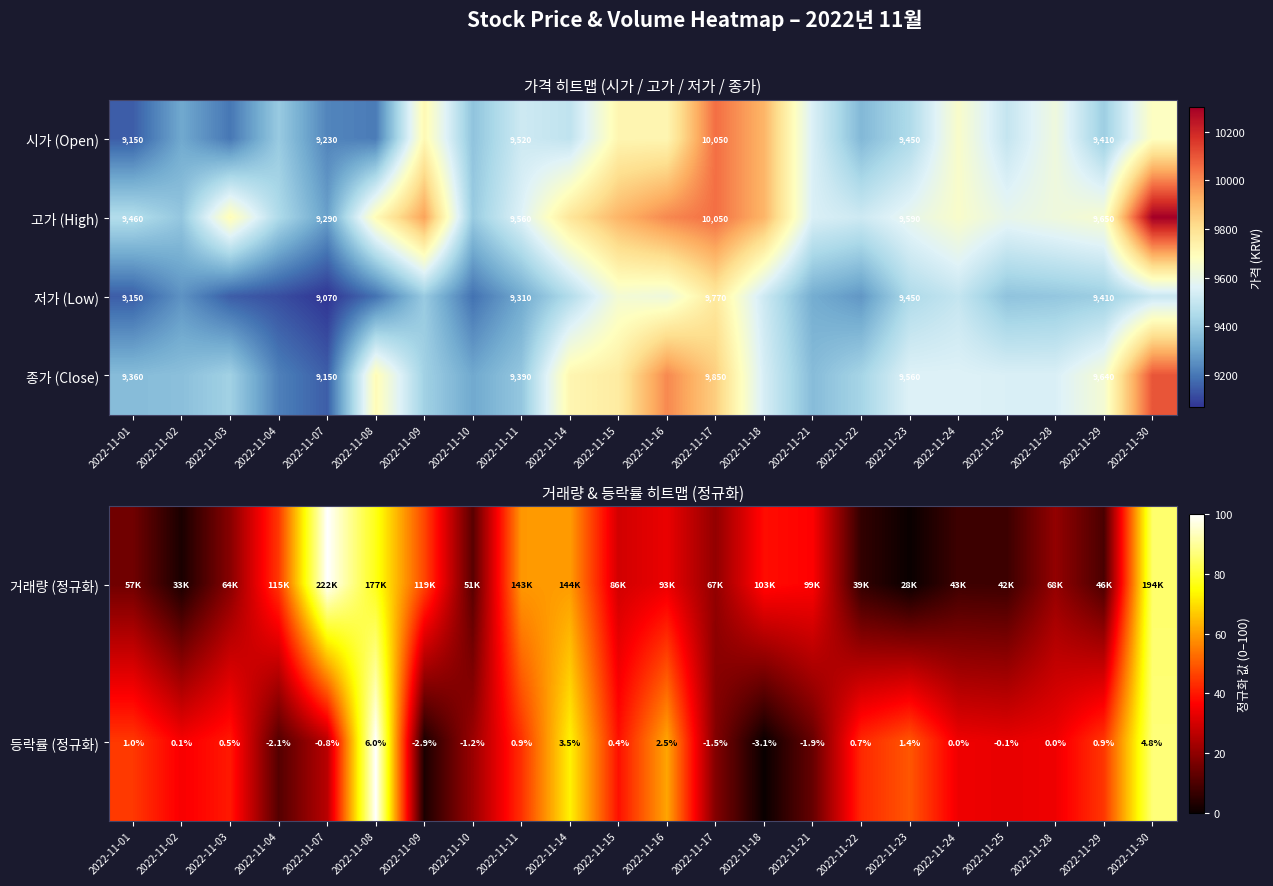

What is the sum of all 저가 (Low) values?

206080.0